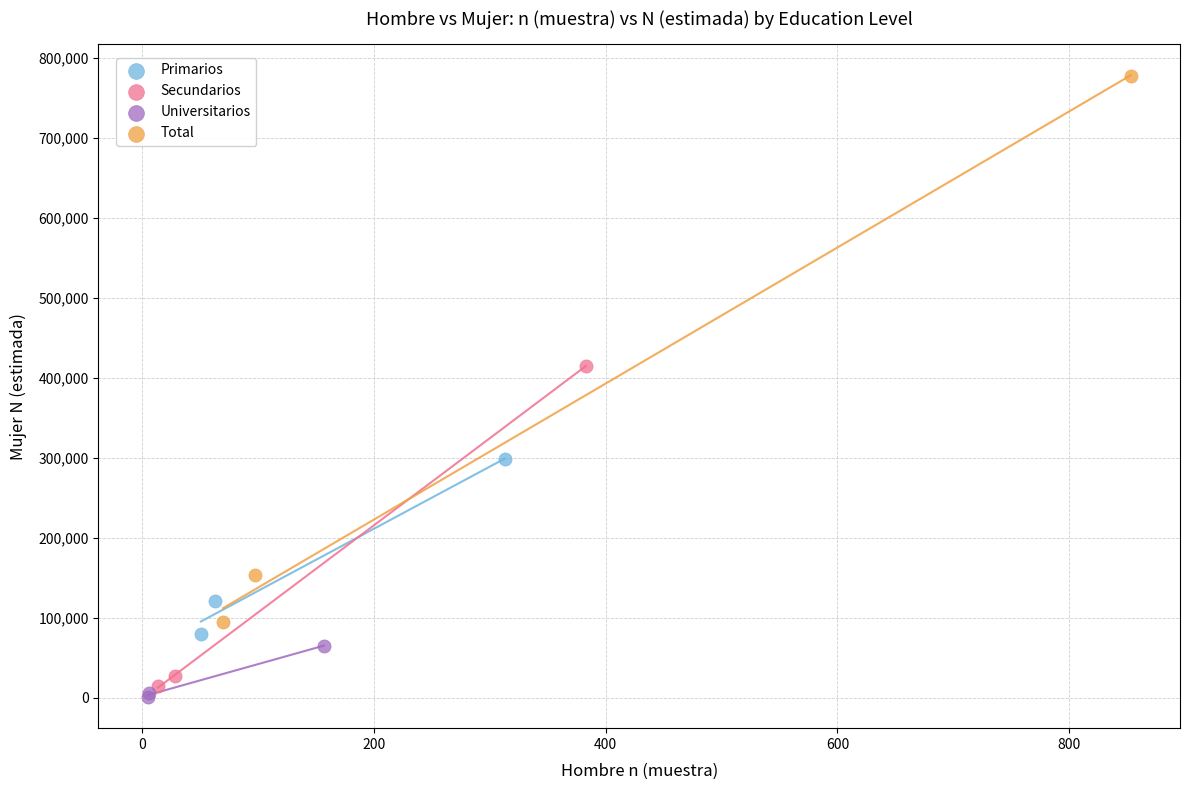

Which series has the widest spread of Y values?

Total